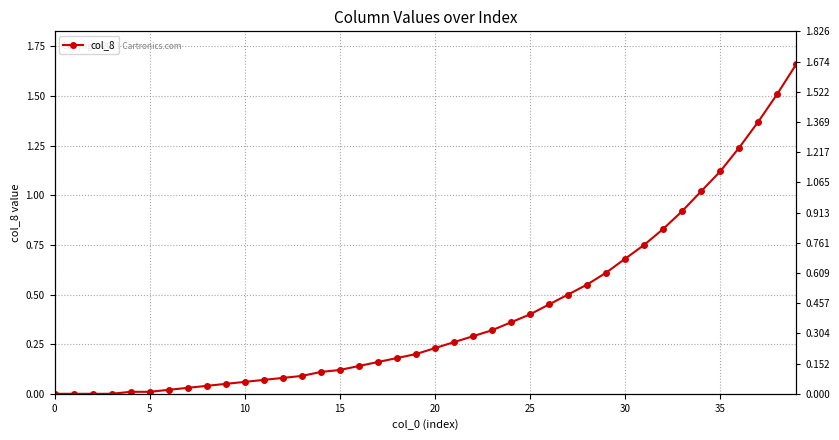

The value at 27 is 0.5. True or false?

True